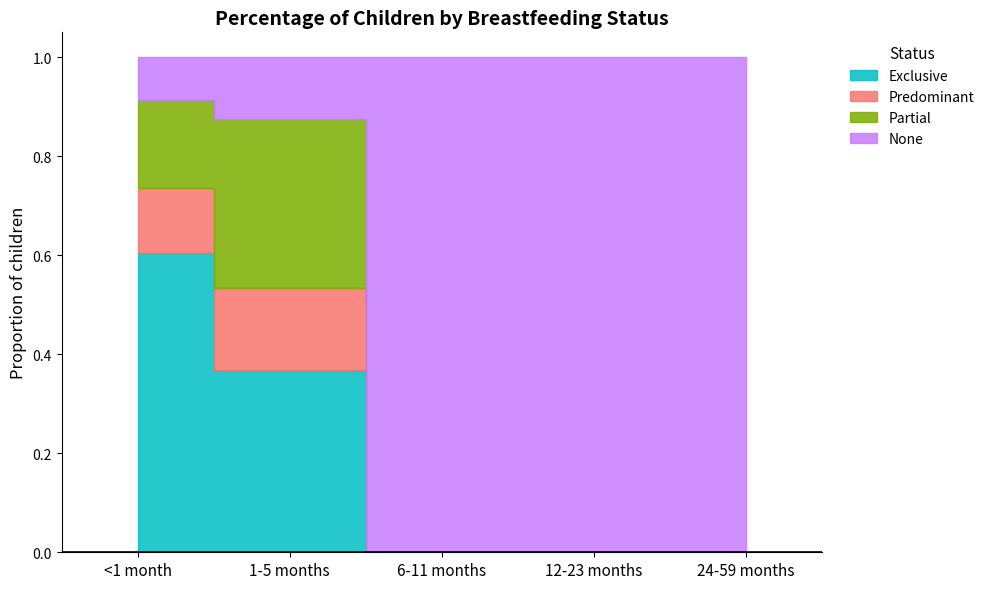

What is the maximum value for None?

1.0